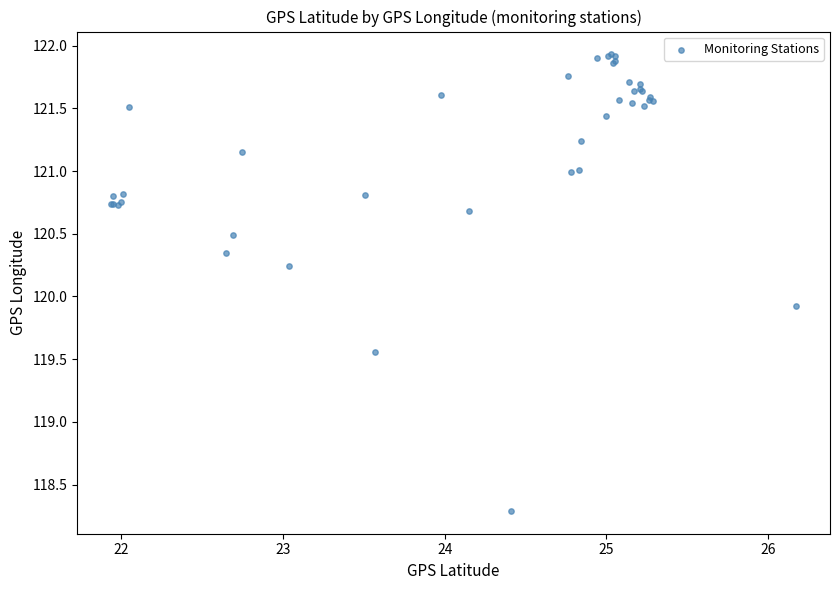

What Y value in the scatter plot is closest to 120?

119.9